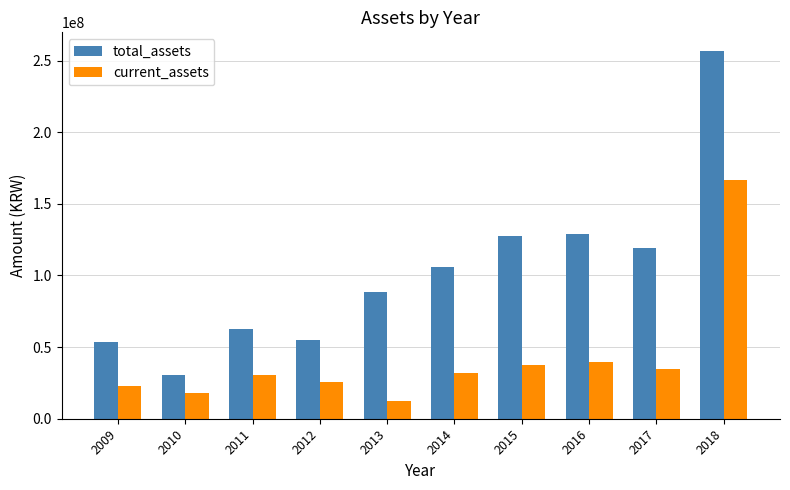

At which label does total_assets reach its peak?

2018